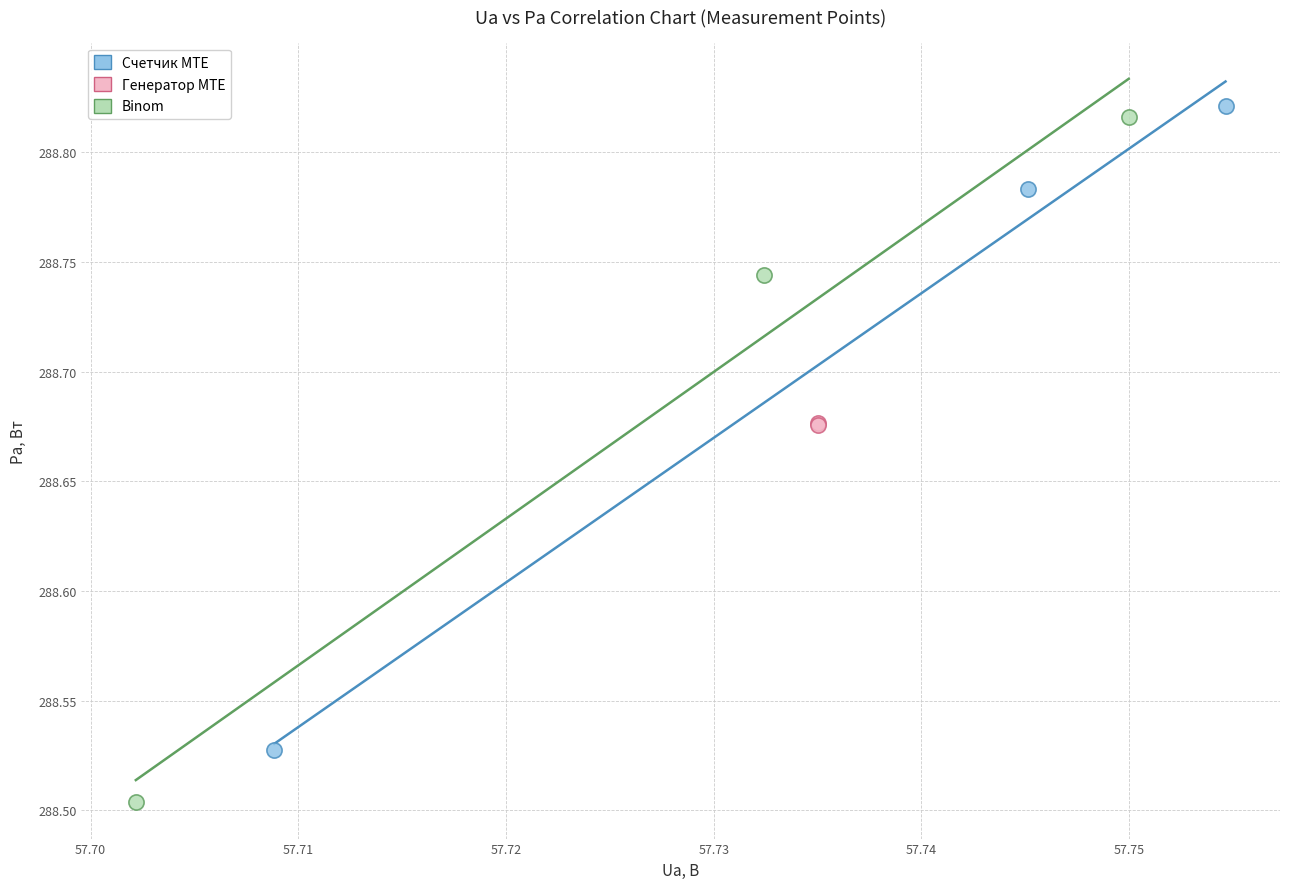

What are all the series names shown in the legend?

Счетчик MTE, Генератор MTE, Binom